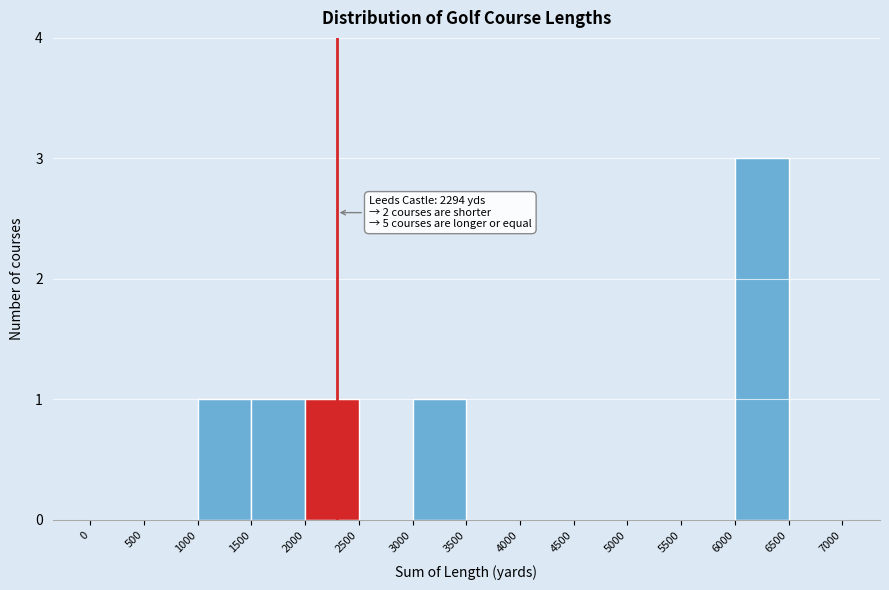

Which range on the x-axis has the tallest bar?

6000 to 6500